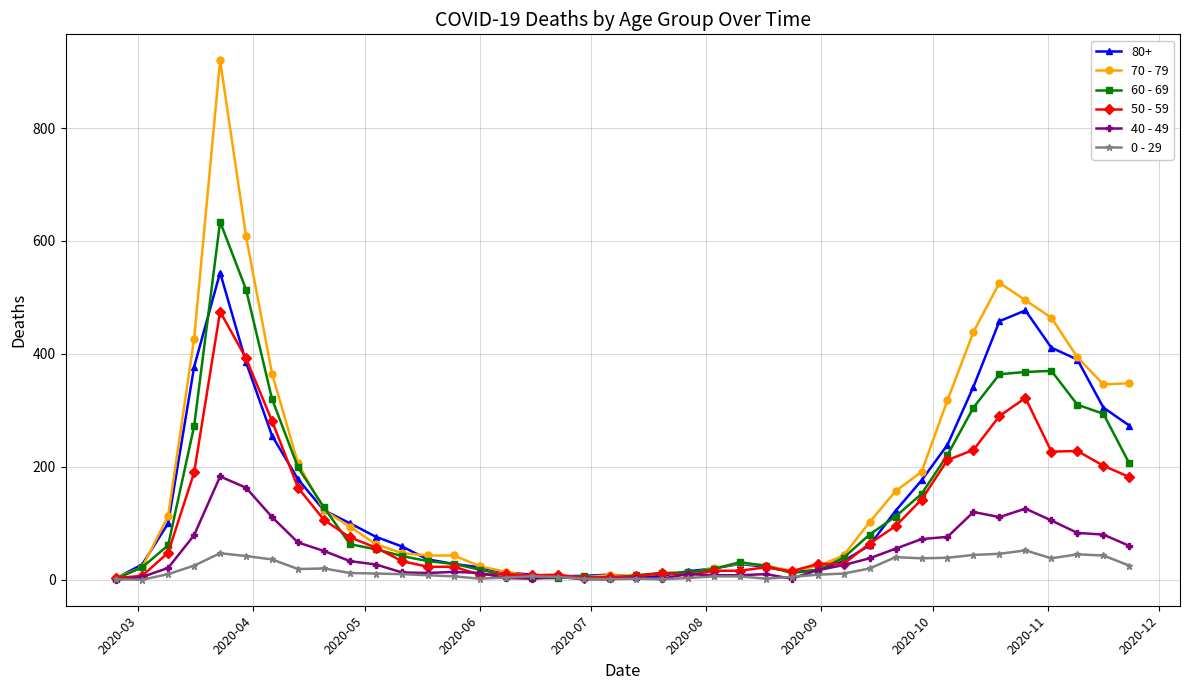

True or false: 50 - 59 has more than 2 interior local peaks.

True